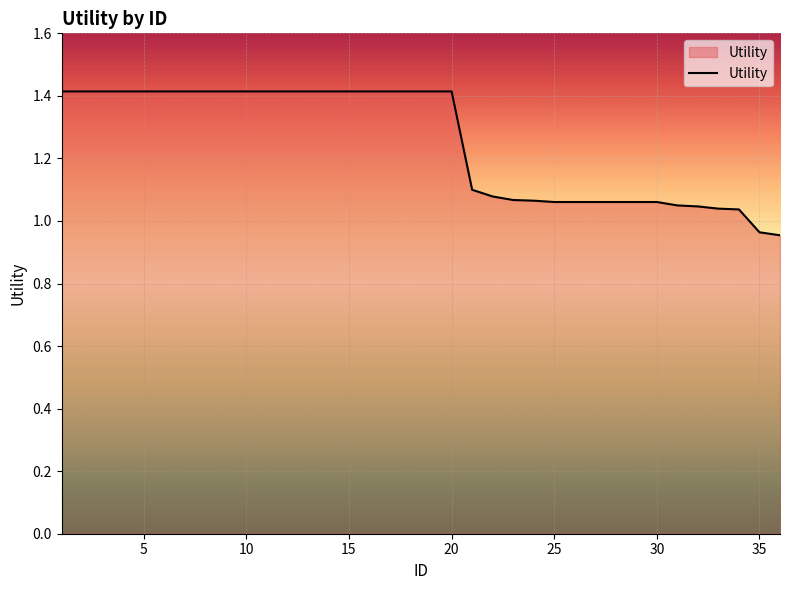

What is the difference between the maximum and minimum values?

0.5